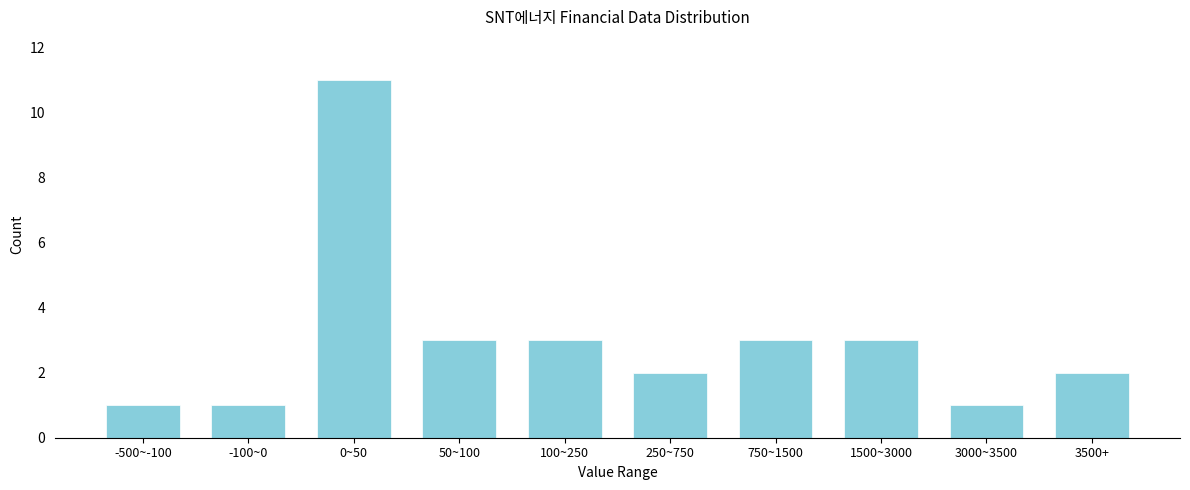

Reading left to right, what are all the values shown in this chart?

-500~-100=1	-100~0=1	0~50=11	50~100=3	100~250=3	250~750=2	750~1500=3	1500~3000=3	3000~3500=1	3500+=2